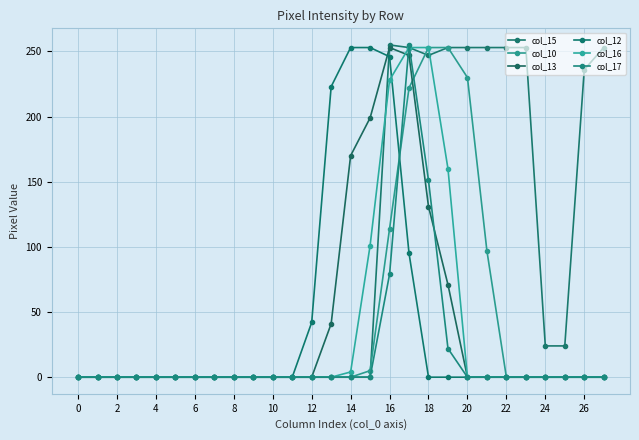

What is the sum of all col_10 values?

1174